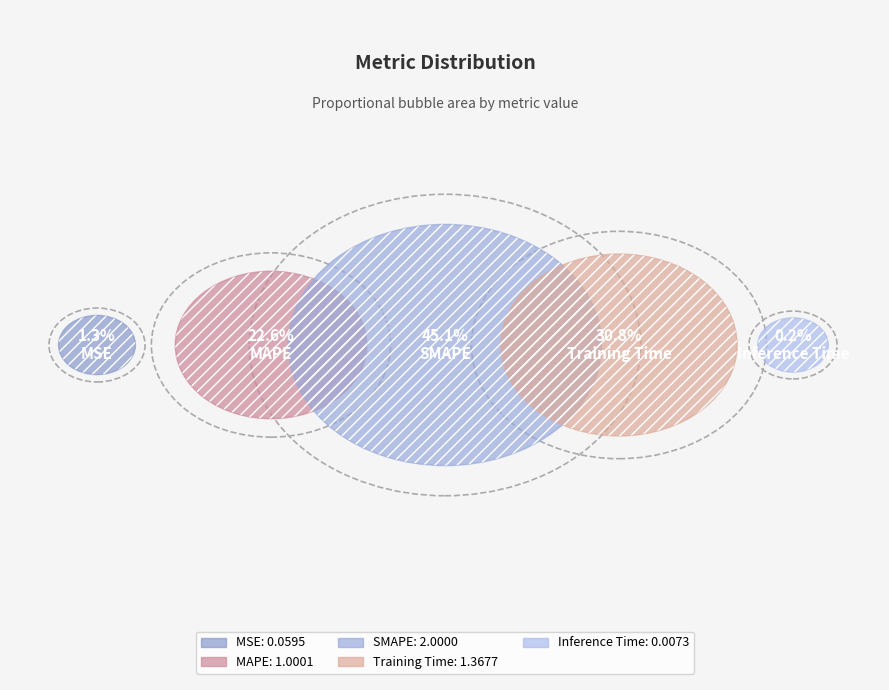

To the nearest percent, what portion does SMAPE represent?

45%